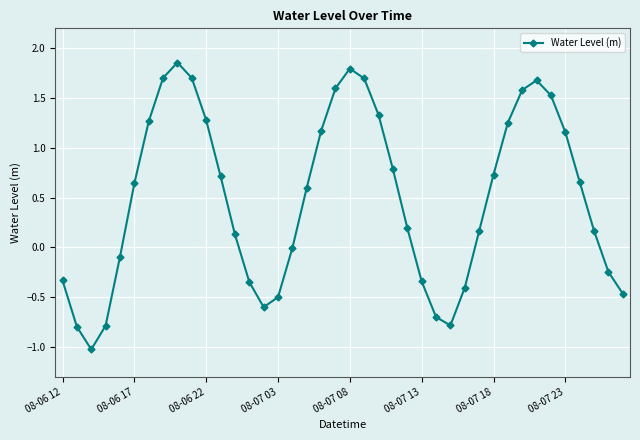

What is the value of the 29th point from the left?

-0.4